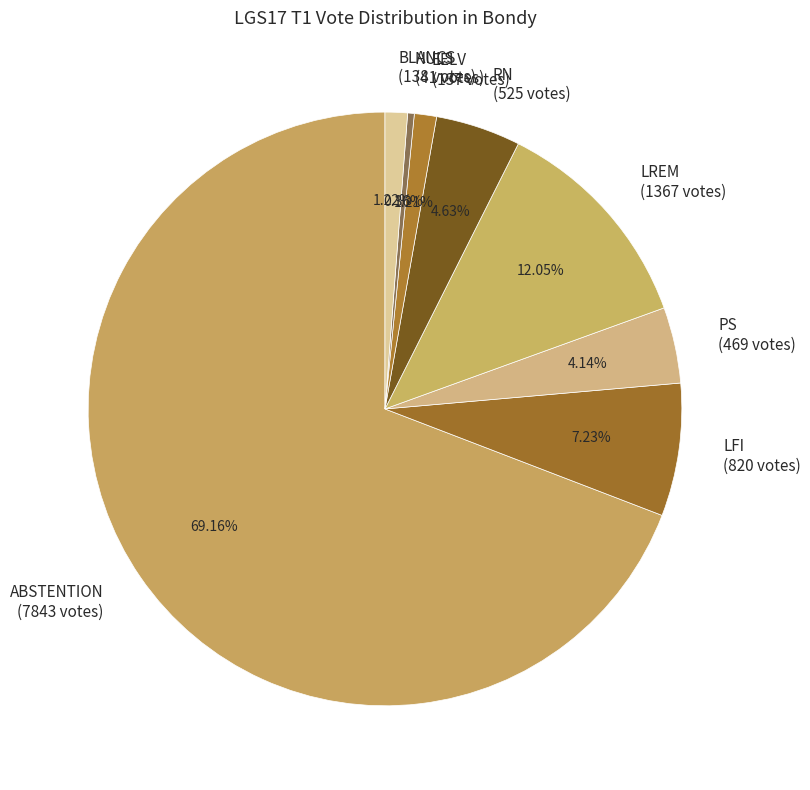

Which slice is the largest?

ABSTENTION